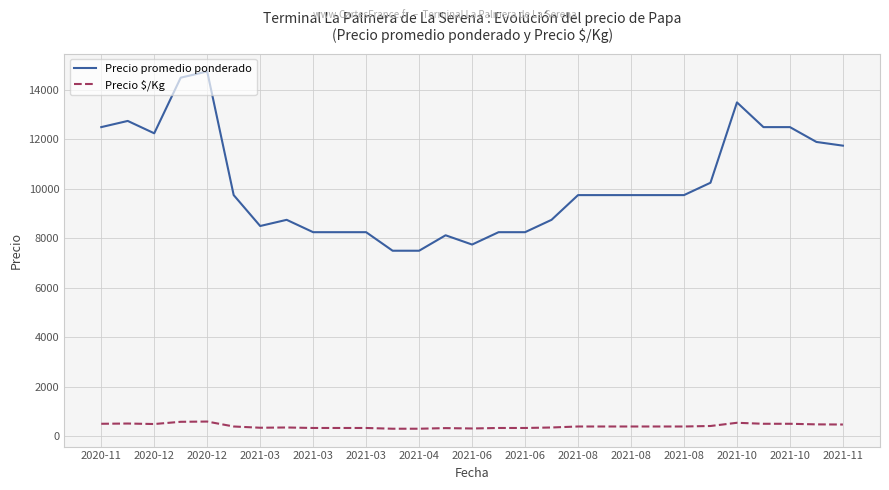

What is the maximum value shown in the chart?

14750